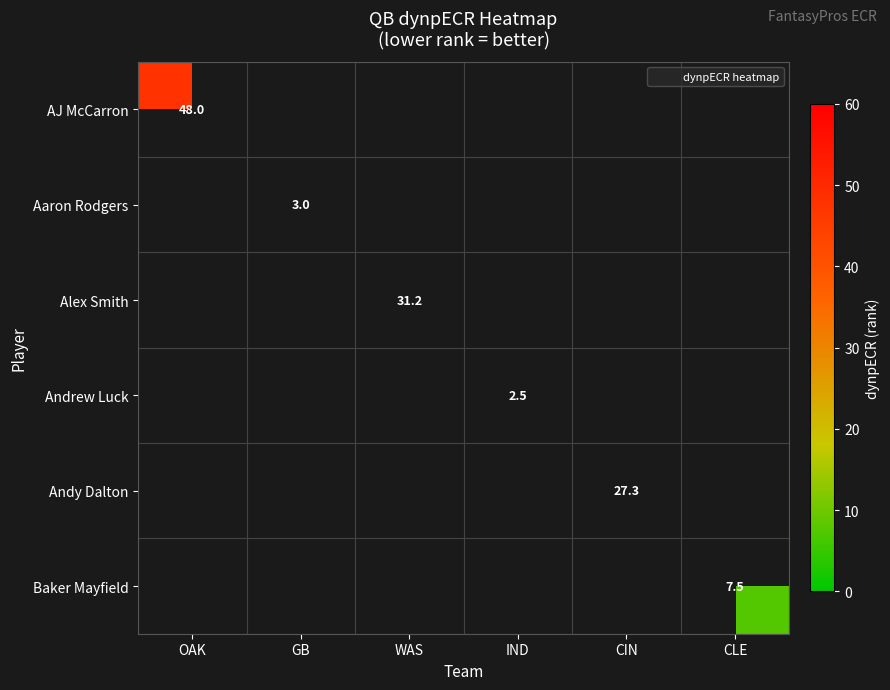

How many positive values does the Baker Mayfield series have?

1